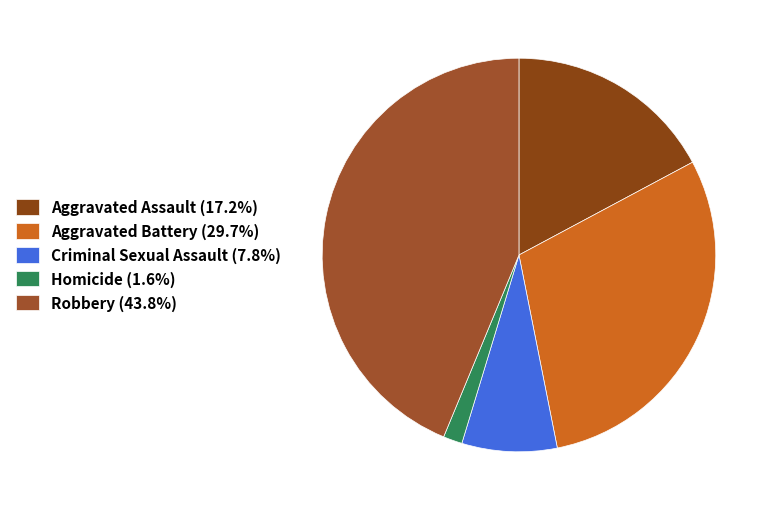

Rank the categories by value from lowest to highest.

Homicide, Criminal Sexual Assault, Aggravated Assault, Aggravated Battery, Robbery